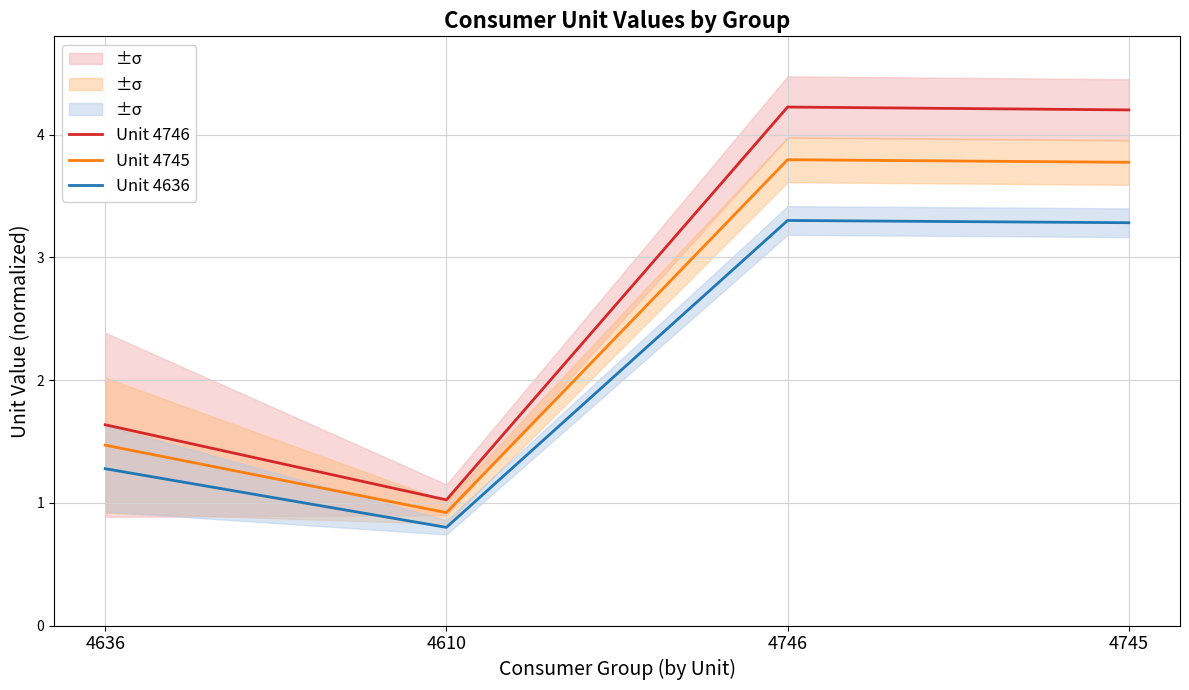

Which series has the largest total across all categories?

Unit 4746